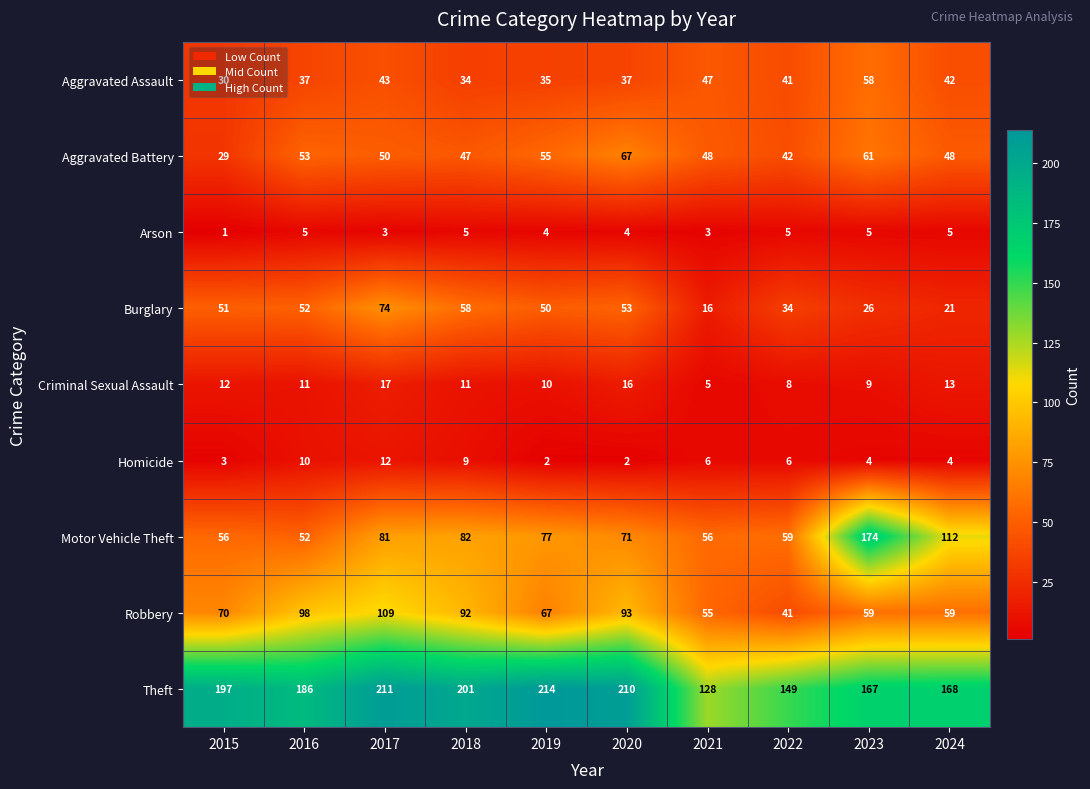

What is the approximate value of Homicide at 2023, to the nearest 5?

5